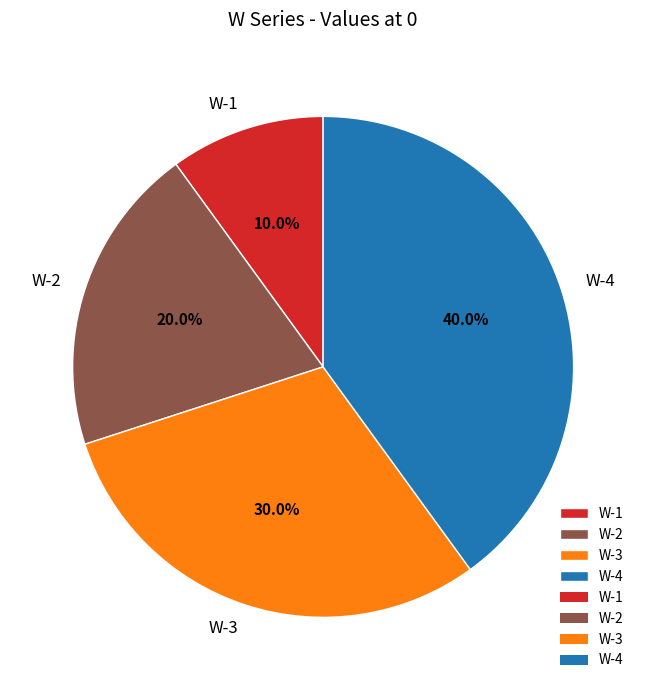

To the nearest percent, what percentage of the pie is W-2?

20%